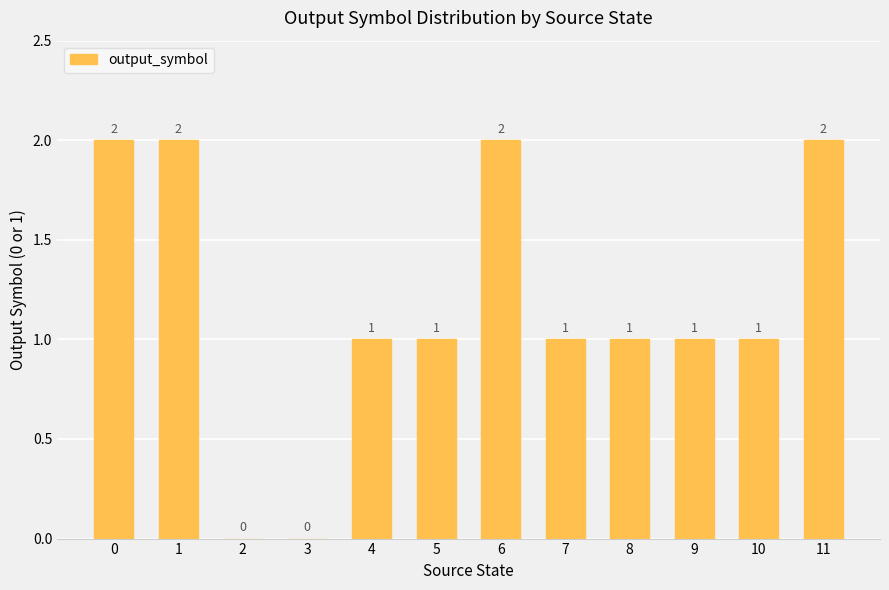

How many values are between 1 and 2?

10